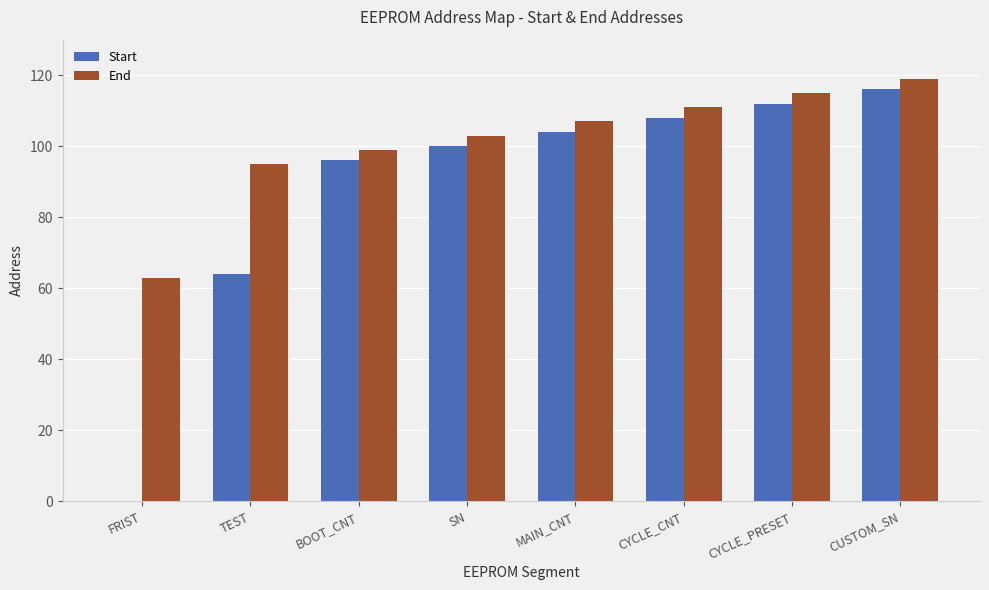

Reading right to left, list all the values displayed in this chart.

Start: CUSTOM_SN=116	CYCLE_PRESET=112	CYCLE_CNT=108	MAIN_CNT=104	SN=100	BOOT_CNT=96	TEST=64	FRIST=0
End: CUSTOM_SN=119	CYCLE_PRESET=115	CYCLE_CNT=111	MAIN_CNT=107	SN=103	BOOT_CNT=99	TEST=95	FRIST=63